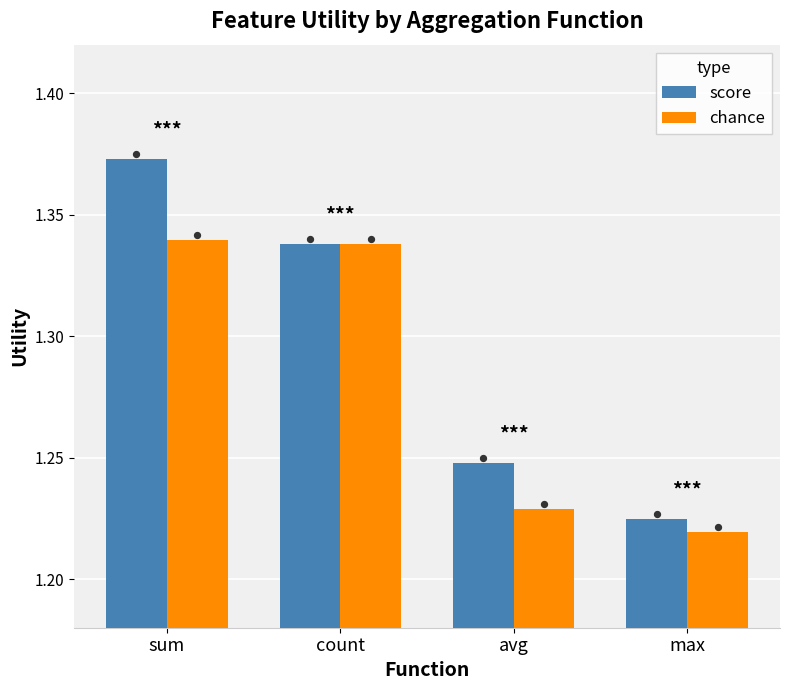

What is the total value across all series at max?

2.4